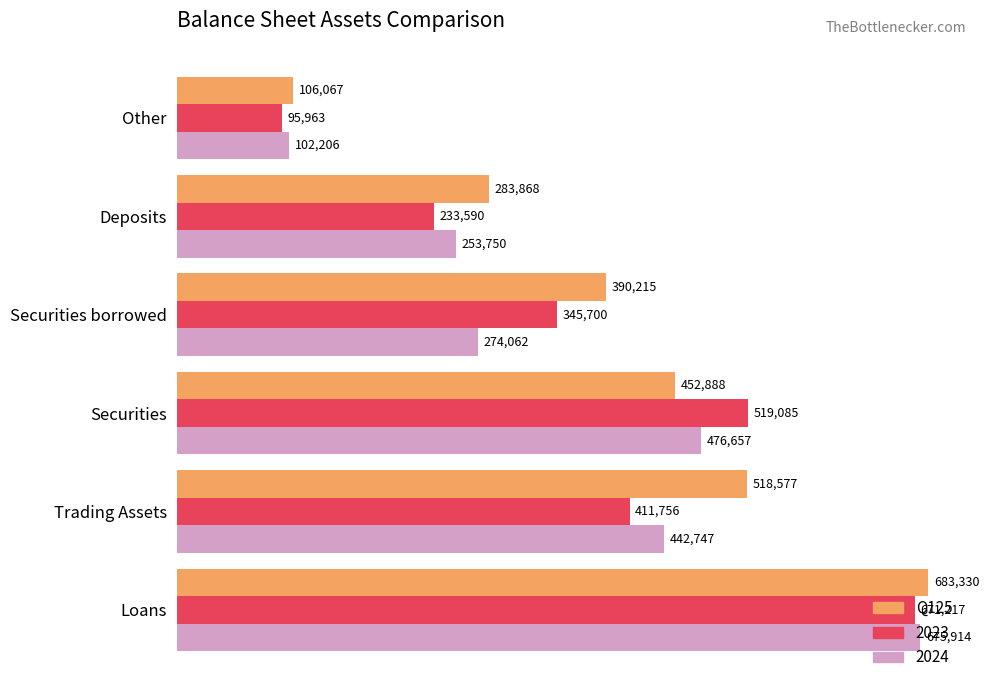

At which category does the chart reach its minimum across all series?

Other